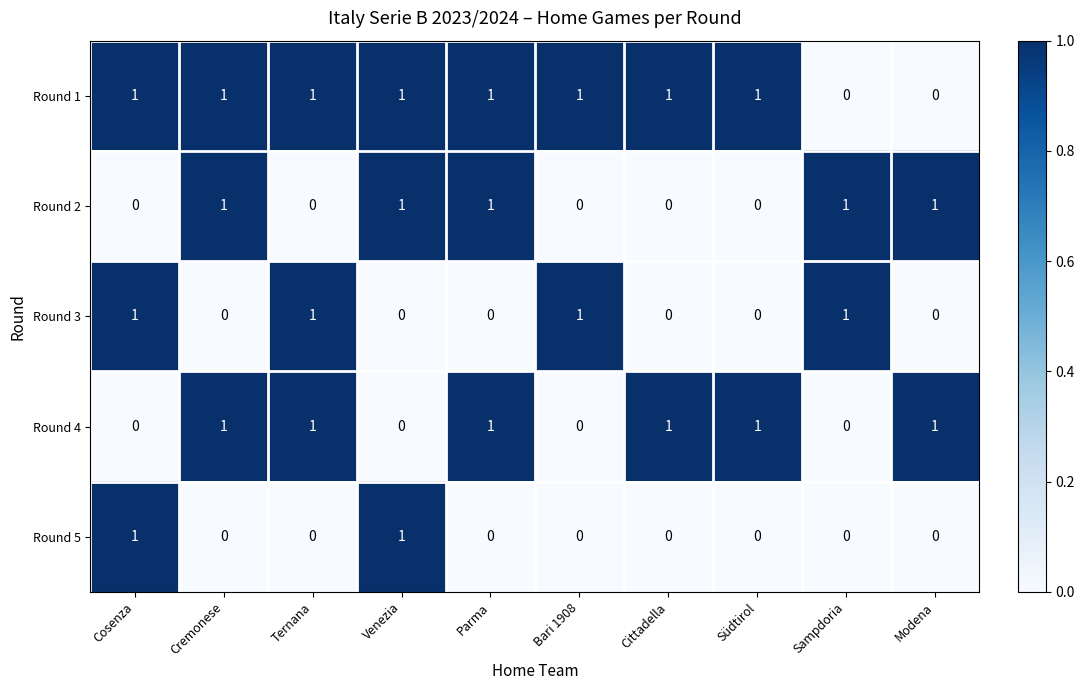

What is the sum of all Round 4 values?

6